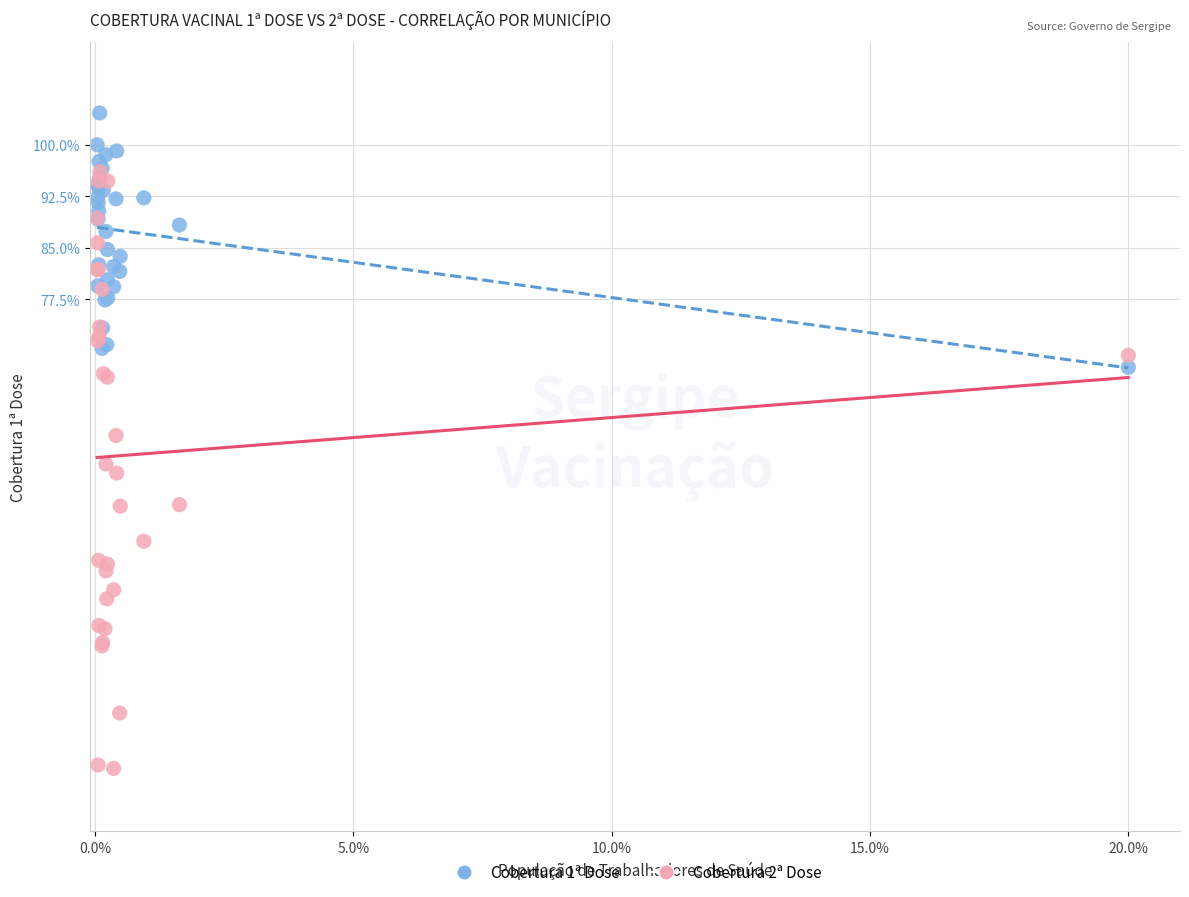

What are all the series names shown in the legend?

Cobertura 1ª Dose, Cobertura 2ª Dose